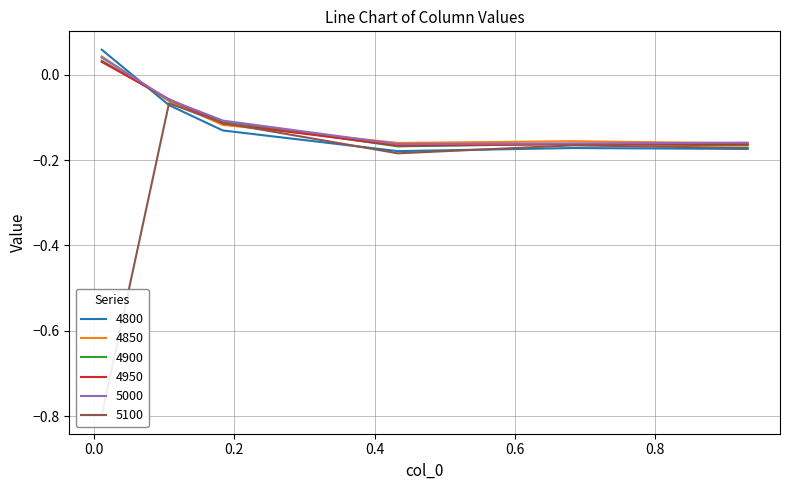

How many values in the 4850 series exceed 0?

1